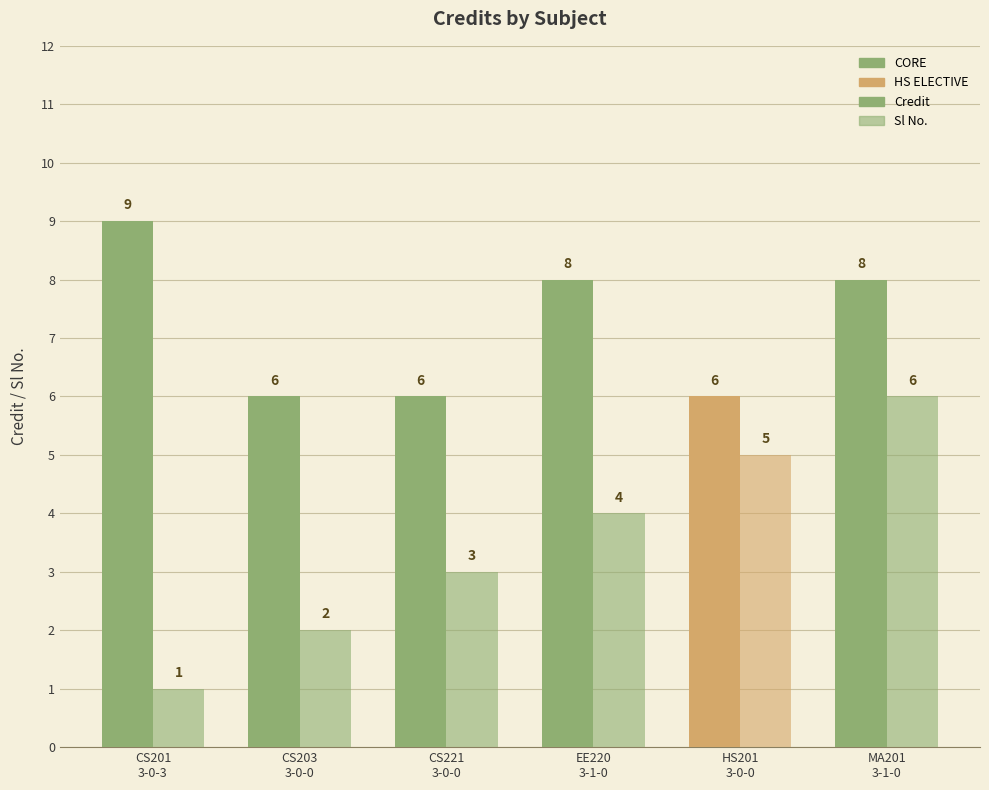

At which label does Credit reach its peak?

CS201
3-0-3